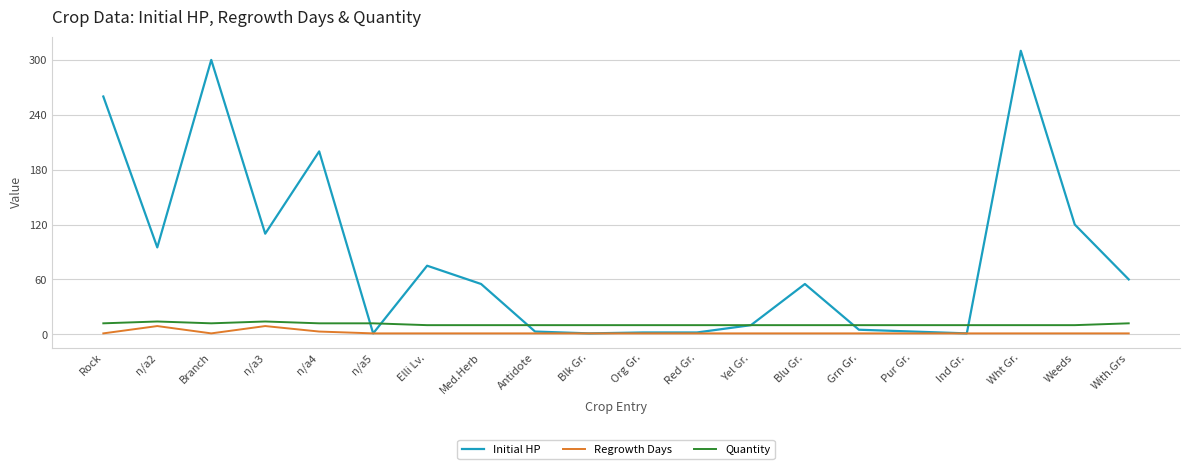

Which label corresponds to the largest value in the chart?

Wht Gr.